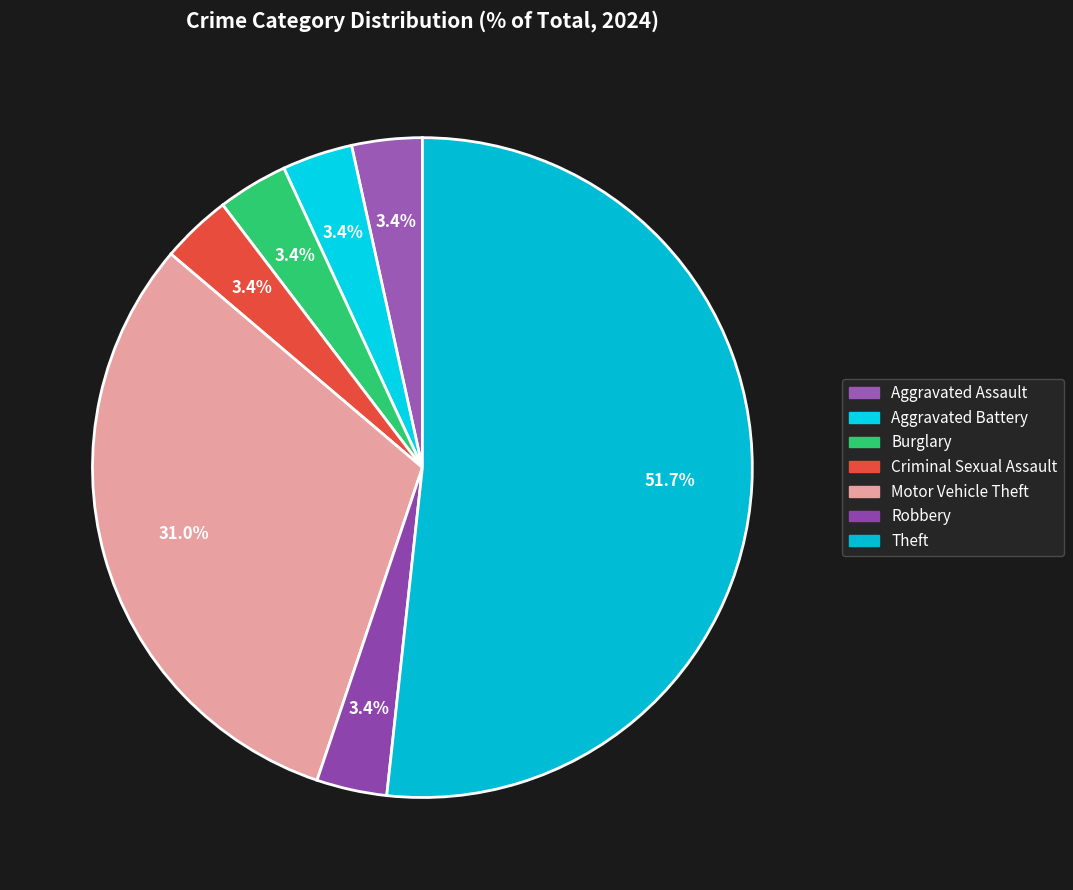

What percentage is the Motor Vehicle Theft slice, to the nearest percent?

31%